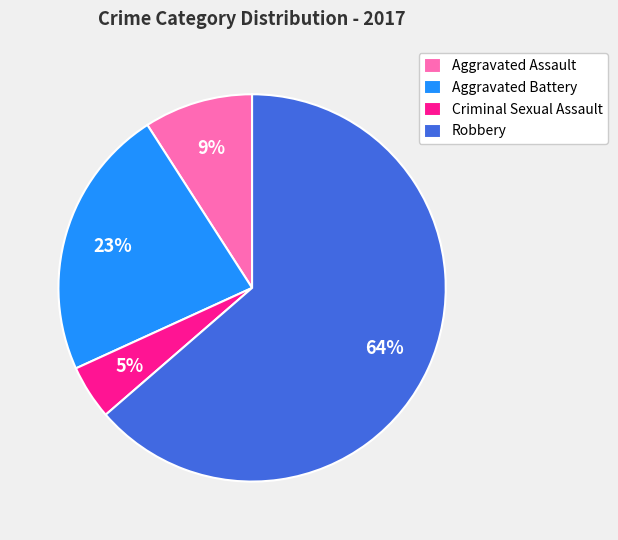

What is the largest slice in the pie chart?

Robbery